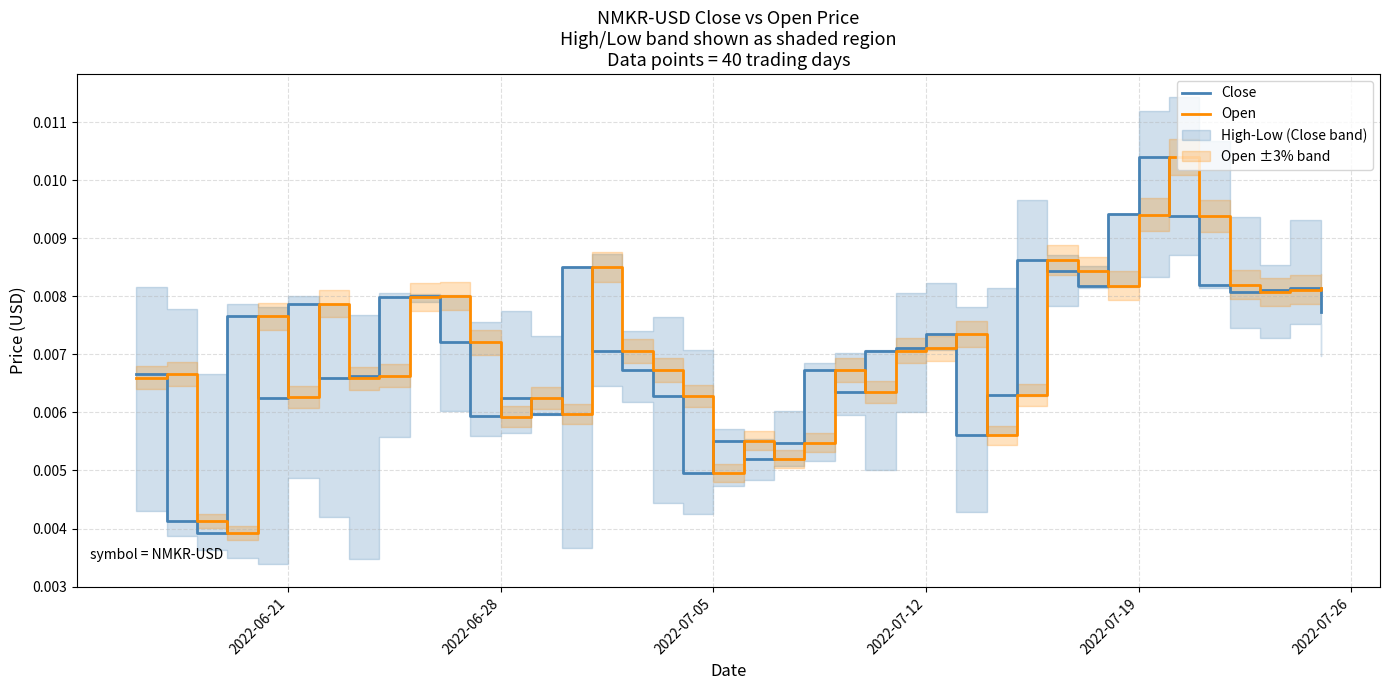

Which category has the highest value in the Close series?

2022-07-19